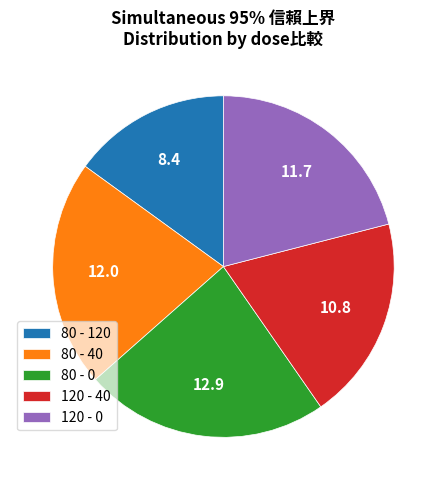

Is it true that 80 - 0 is 9% of the pie?

False